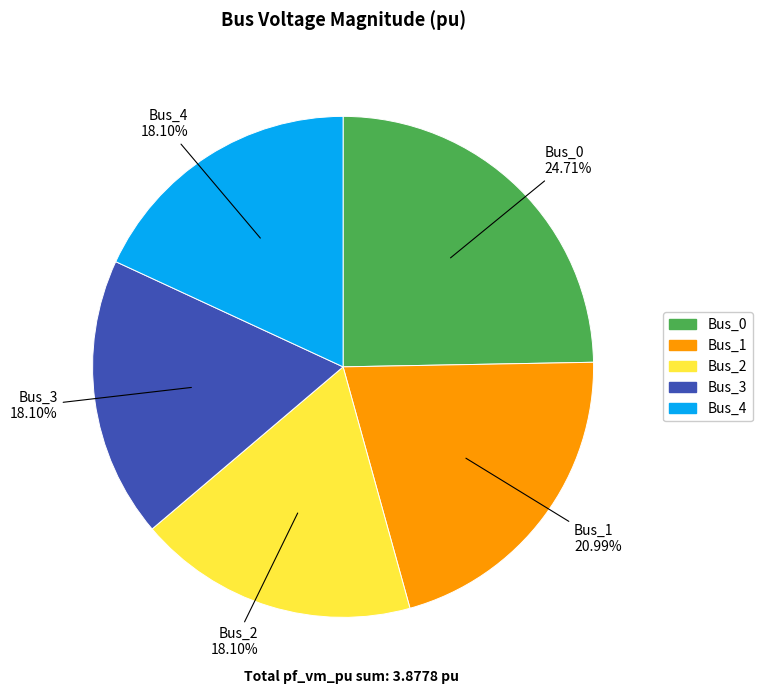

How many slices are in this pie chart?

5